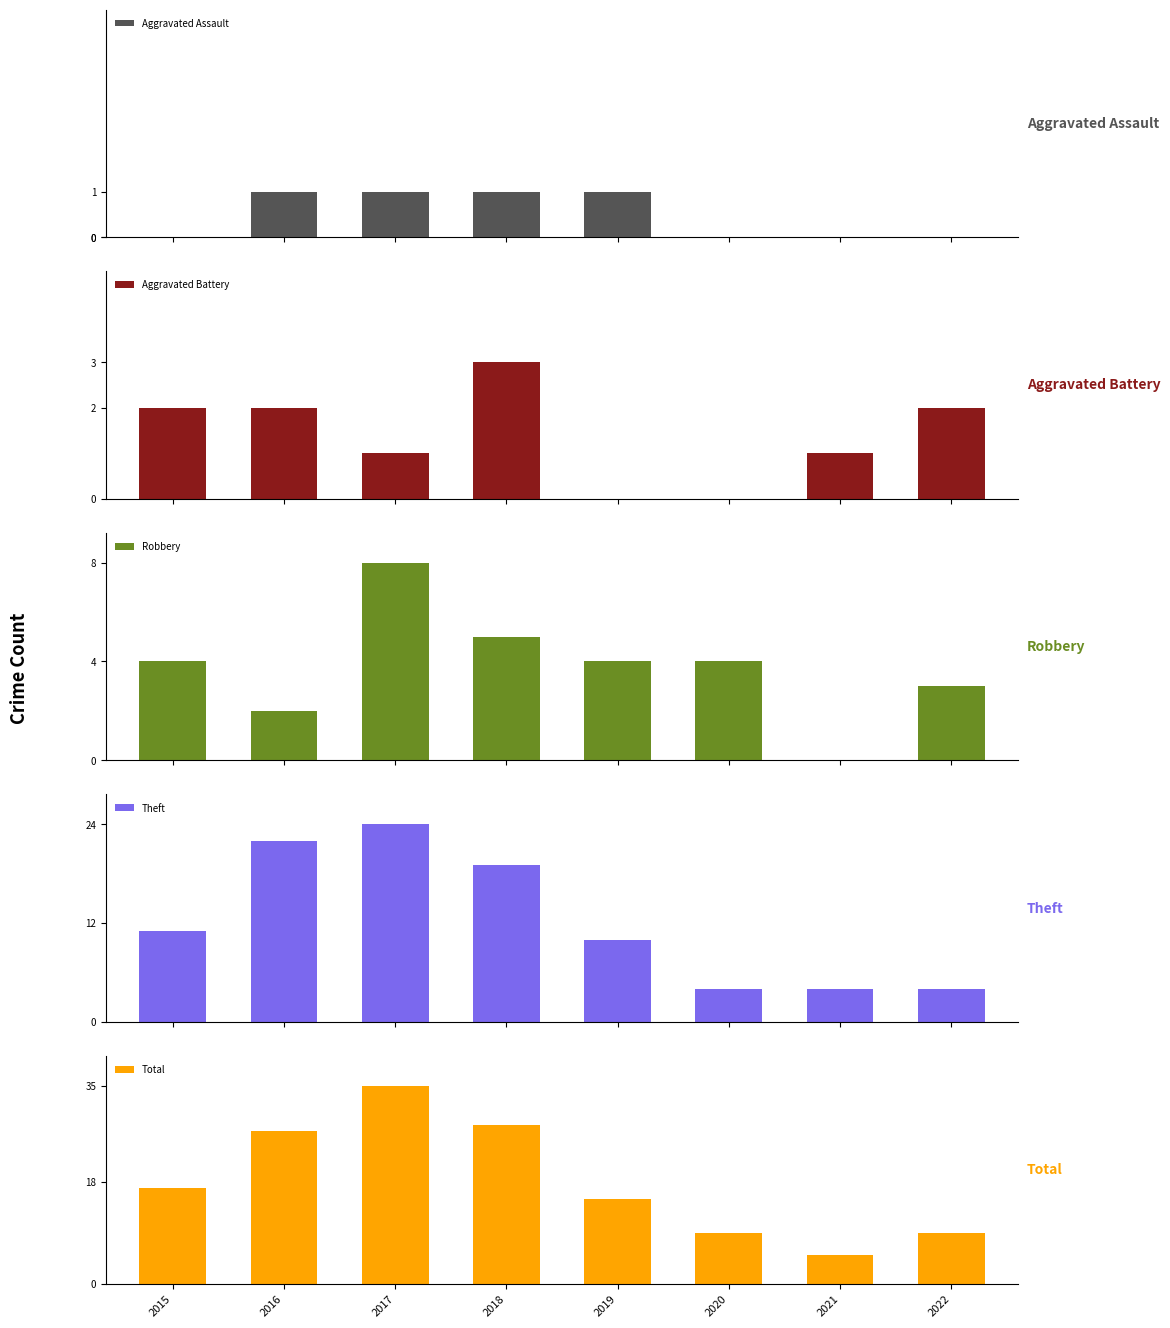

What are all the series names shown in the legend?

Aggravated Assault, Aggravated Battery, Robbery, Theft, Total